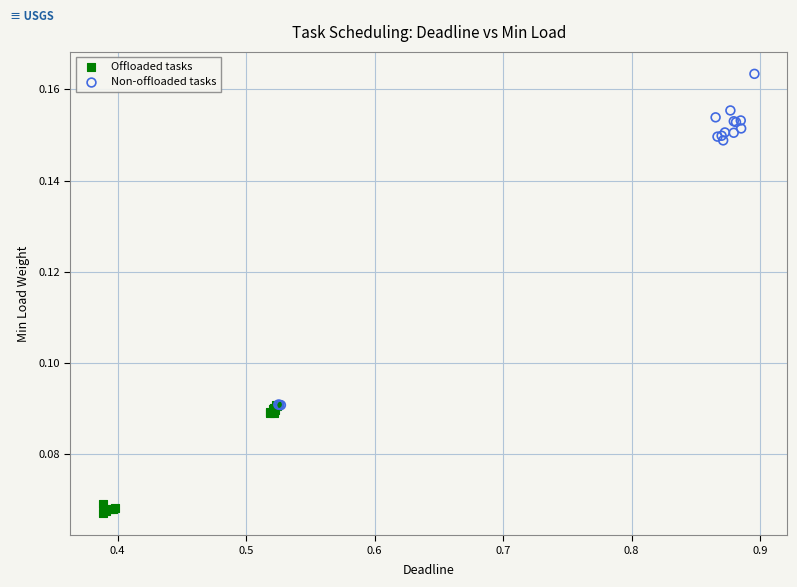

Which series has the largest Y range (max minus min)?

Non-offloaded tasks